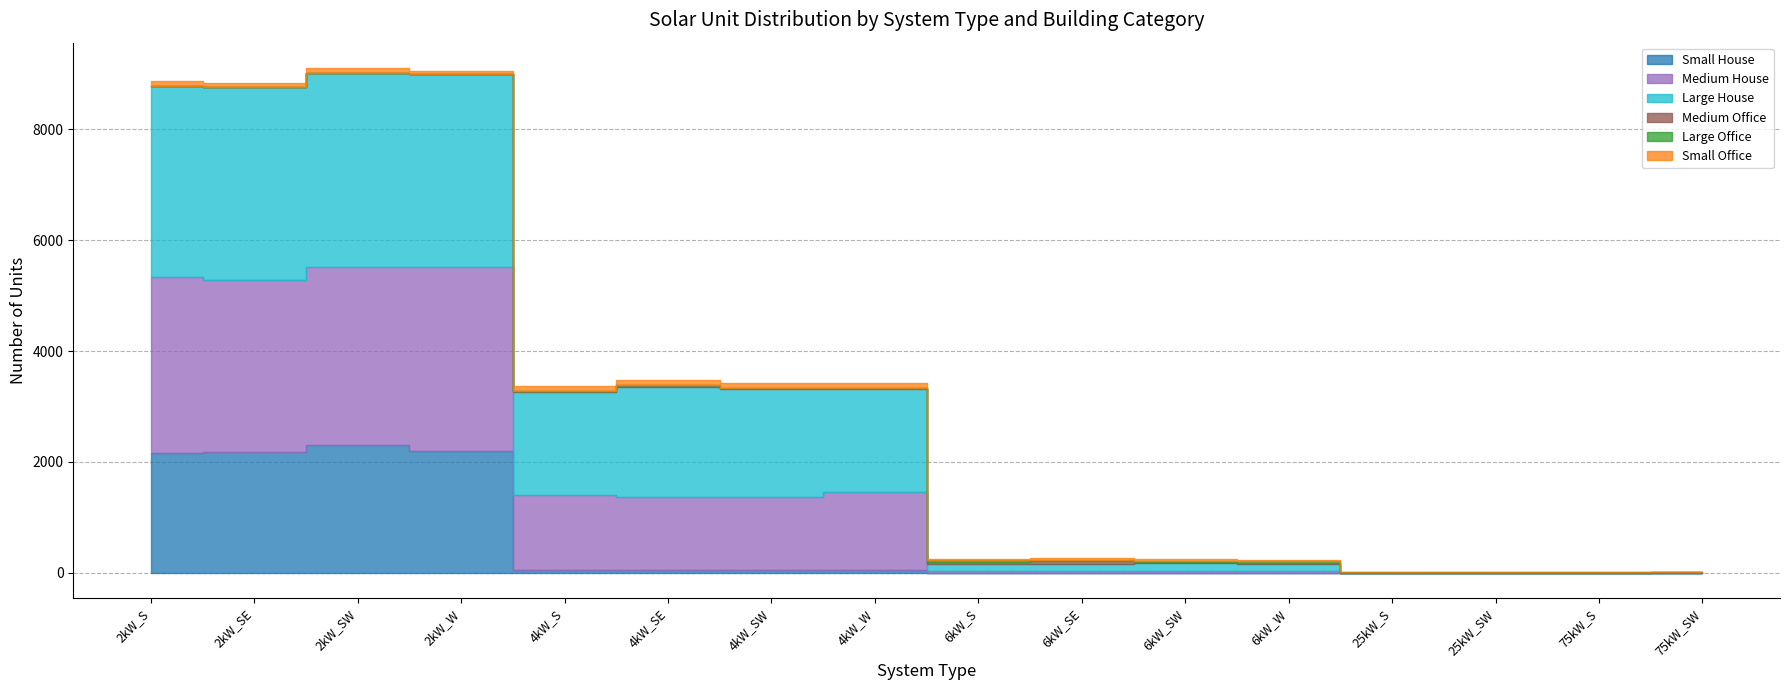

How many values in the Small Office series are below 63?

8